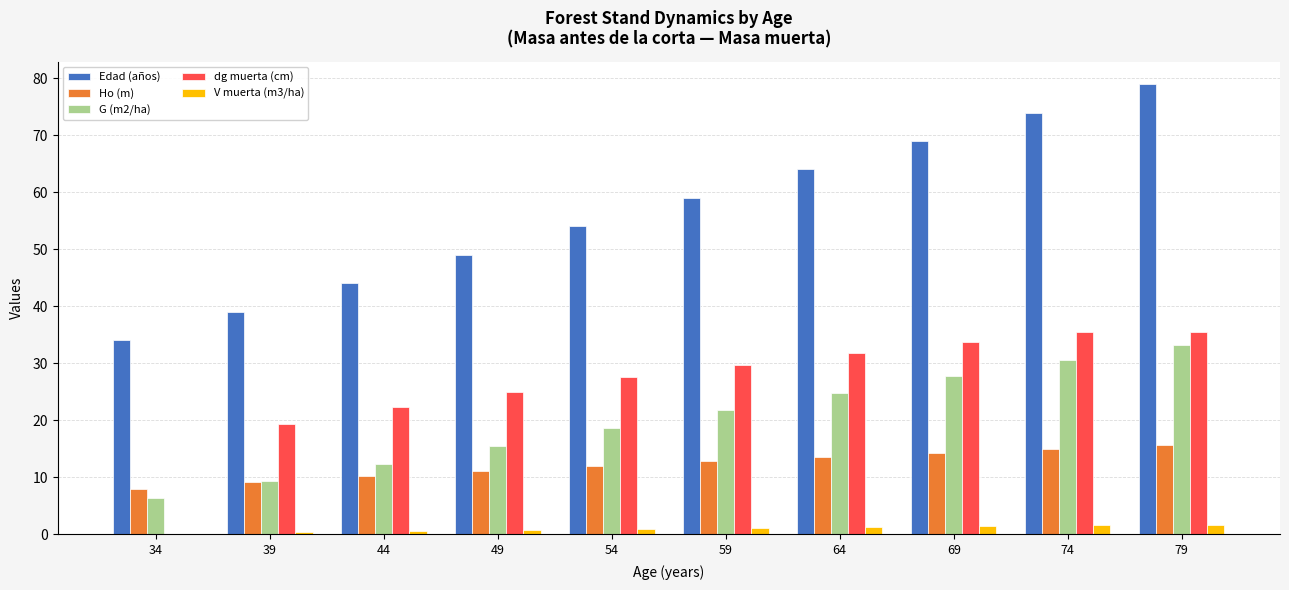

Which label corresponds to the largest value in the chart?

79